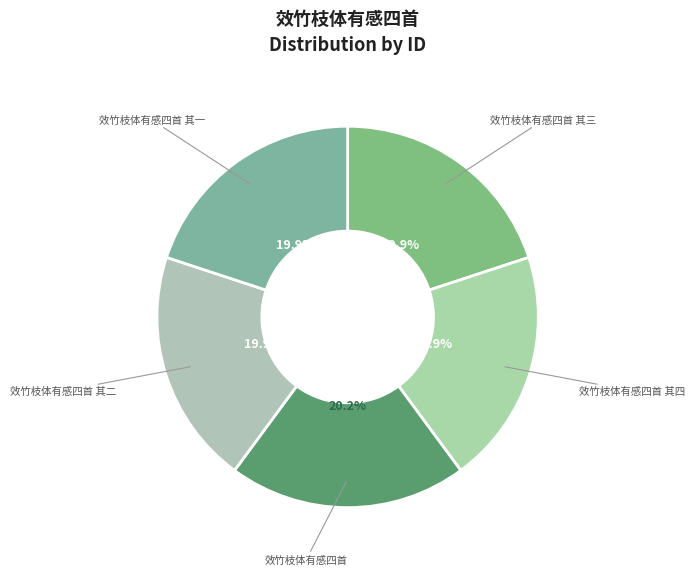

How many segments does this pie chart have?

5